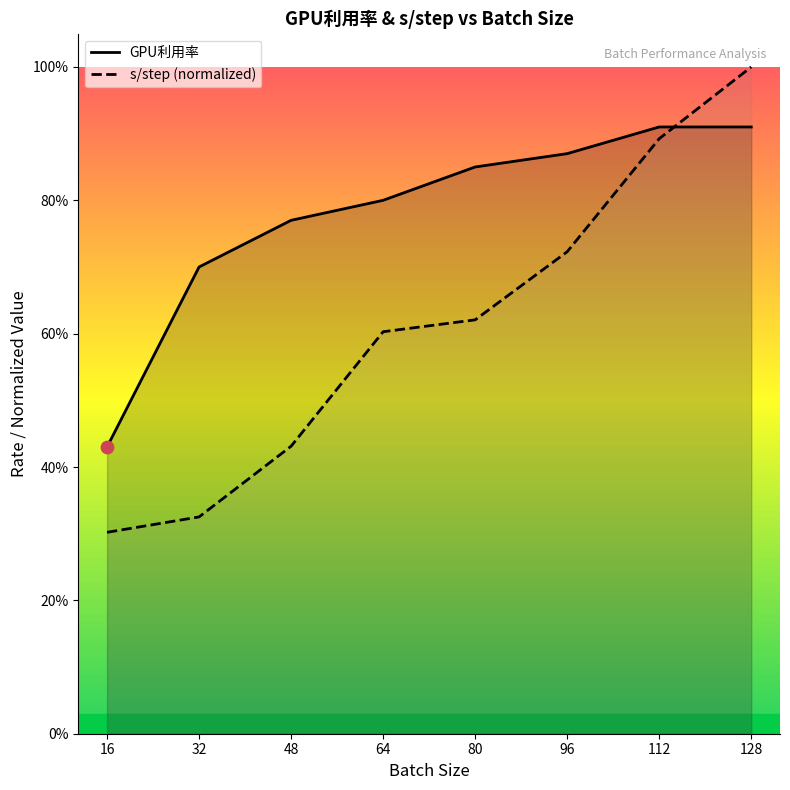

What are all the series names shown in the legend?

GPU利用率, s/step (normalized)